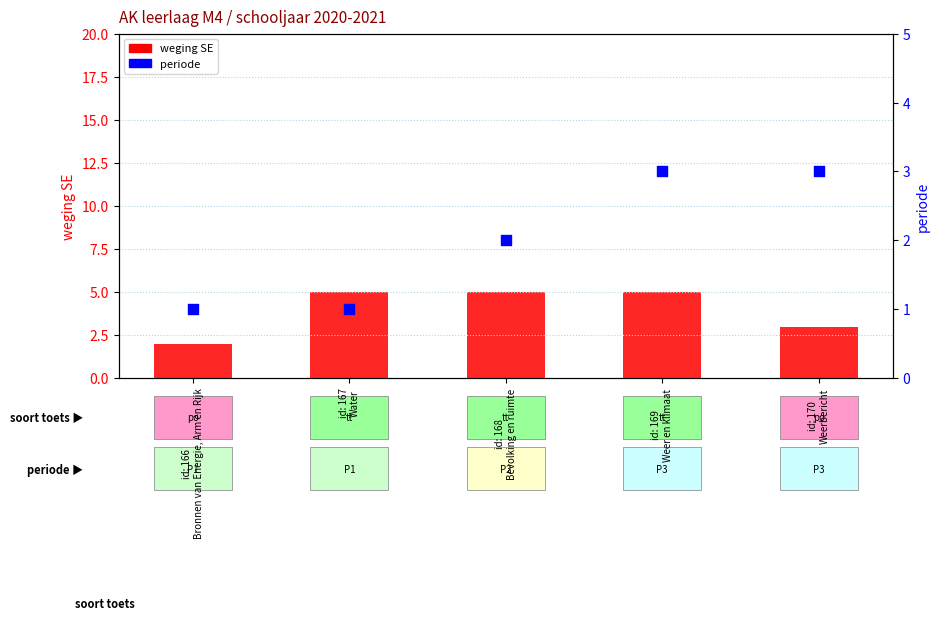

What are all the series names shown in the legend?

weging SE, periode